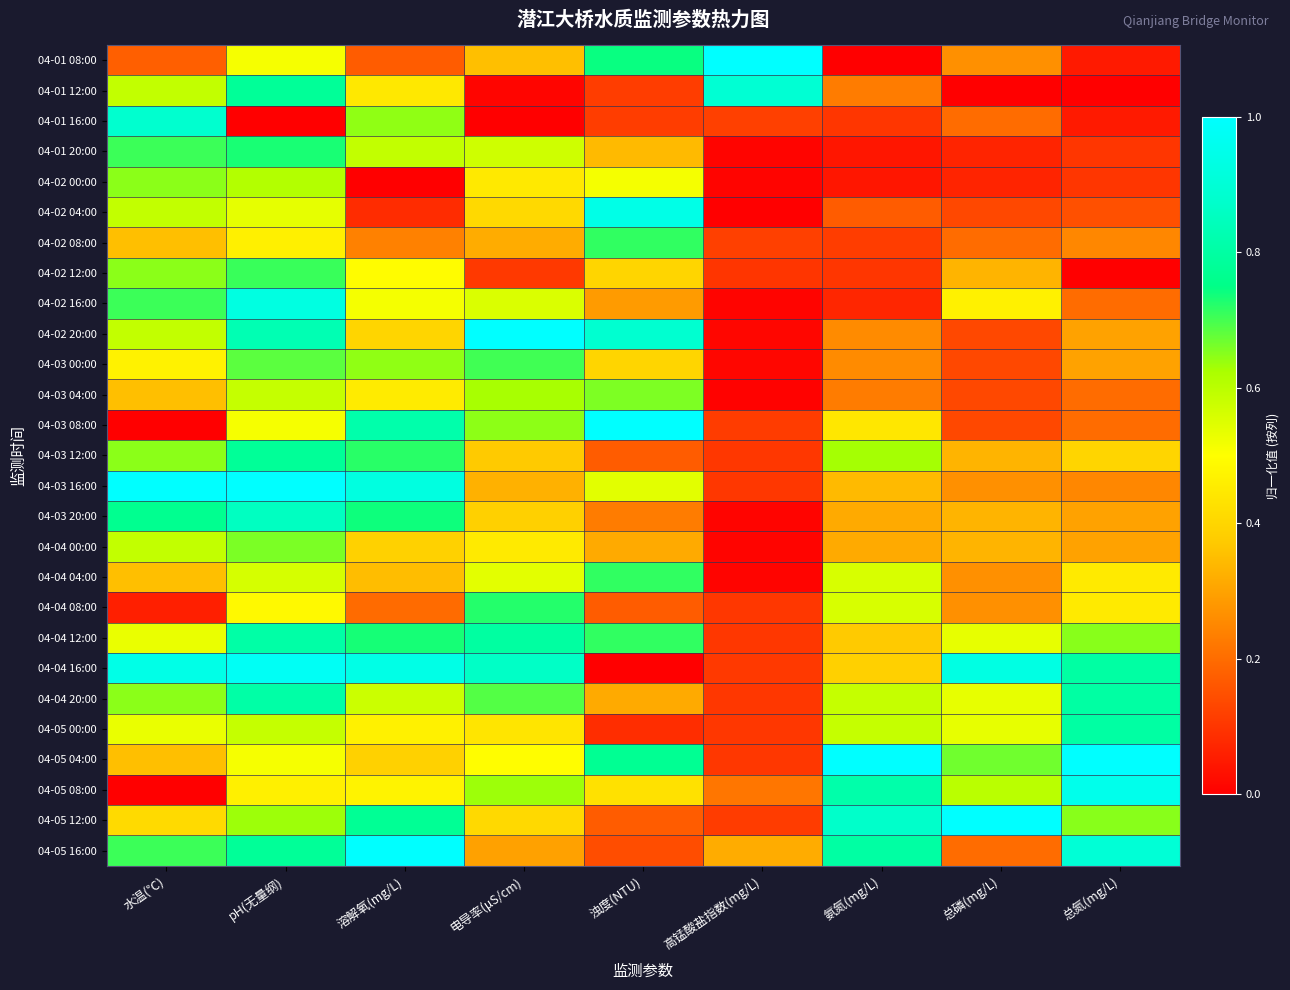

What is the spread (max minus min) of values at pH(无量纲)?

1.0